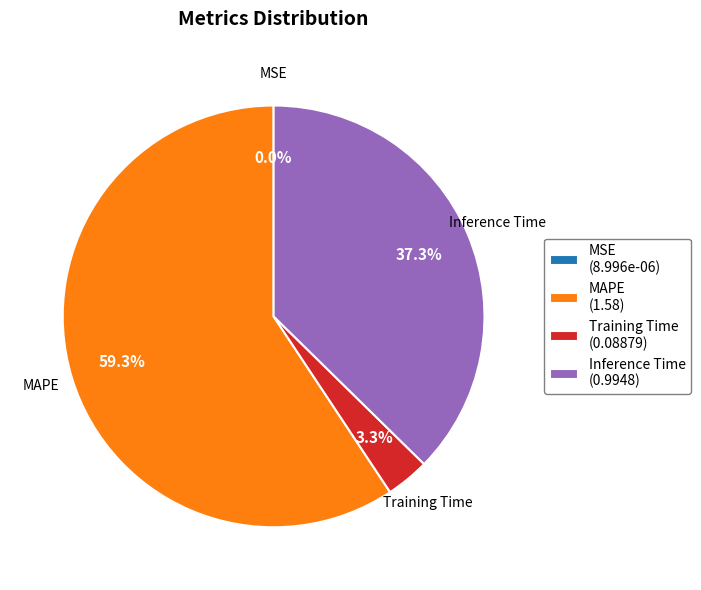

What is the largest slice in the pie chart?

MAPE (1.58)